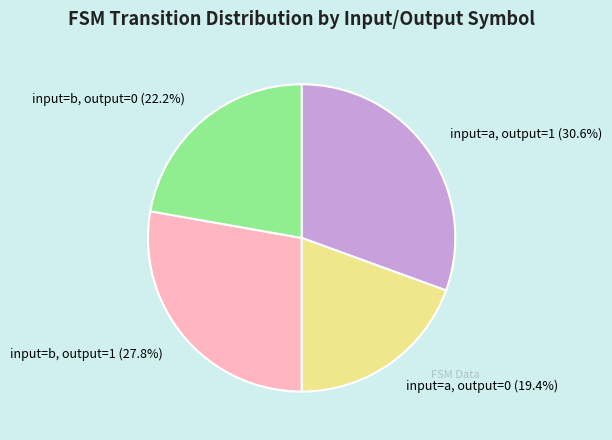

Between input=a, output=0 (19.4%) and input=b, output=1 (27.8%), which is larger?

input=b, output=1 (27.8%)